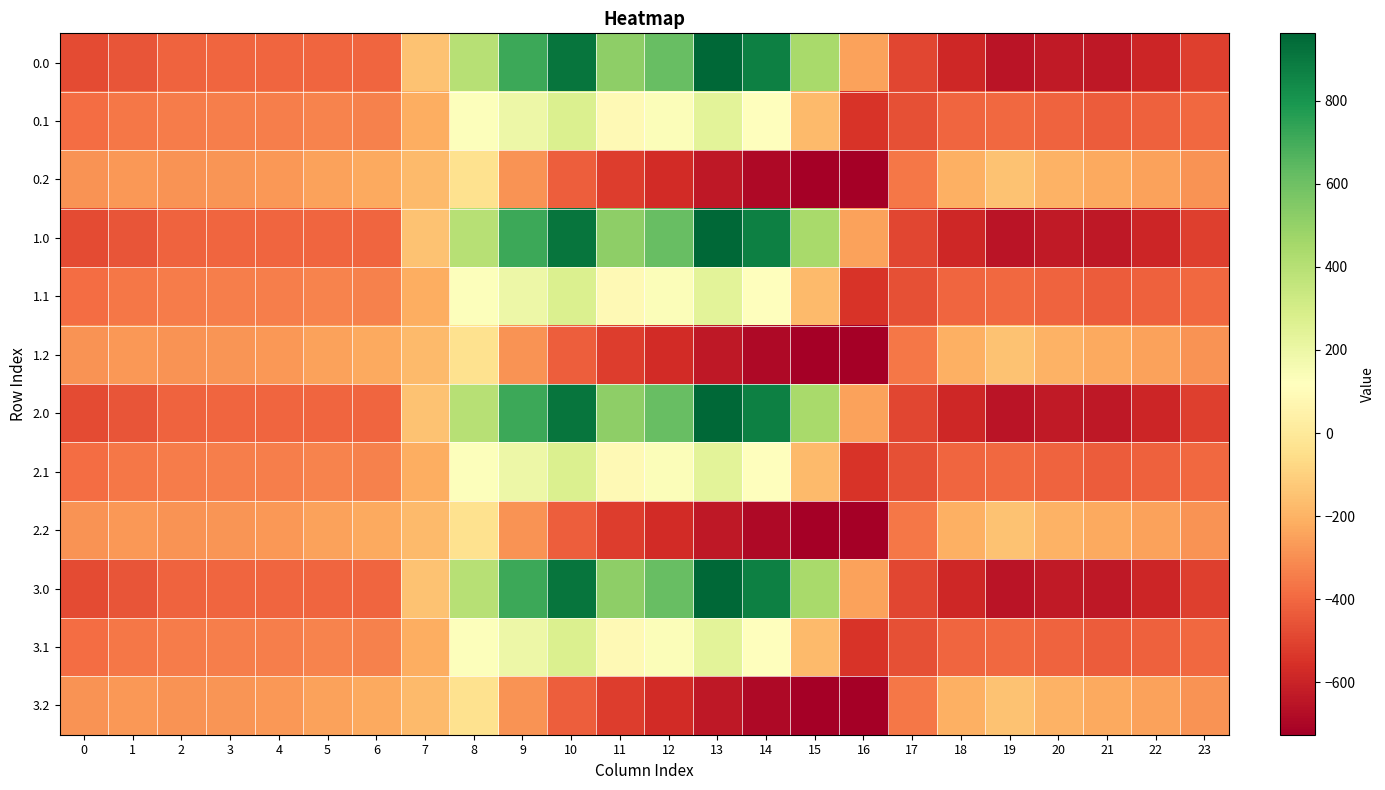

At which category does the chart reach its minimum across all series?

16